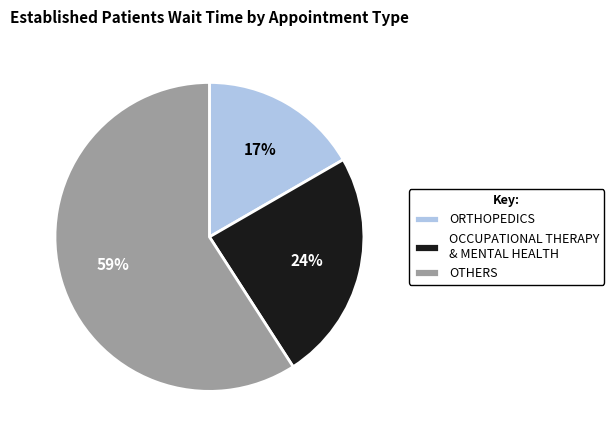

True or false: OCCUPATIONAL THERAPY & MENTAL HEALTH accounts for 24% of the total.

True